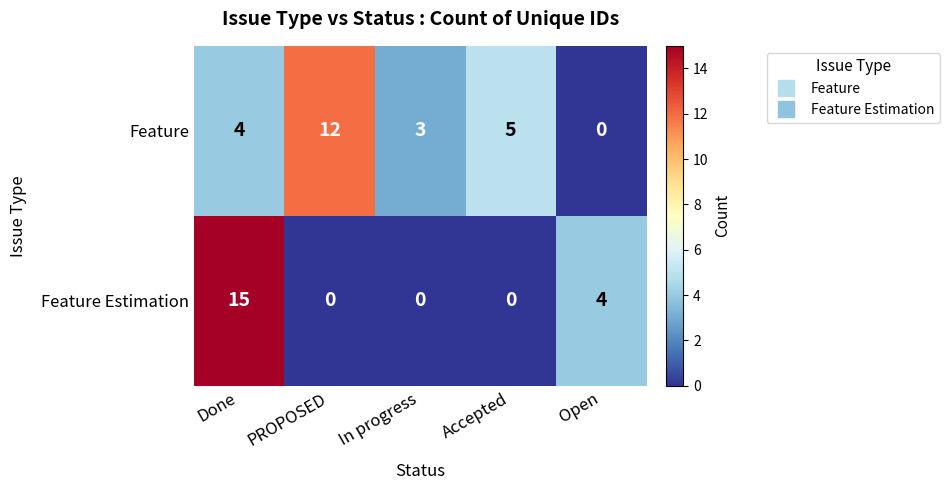

Which series has the widest spread of values?

Feature Estimation